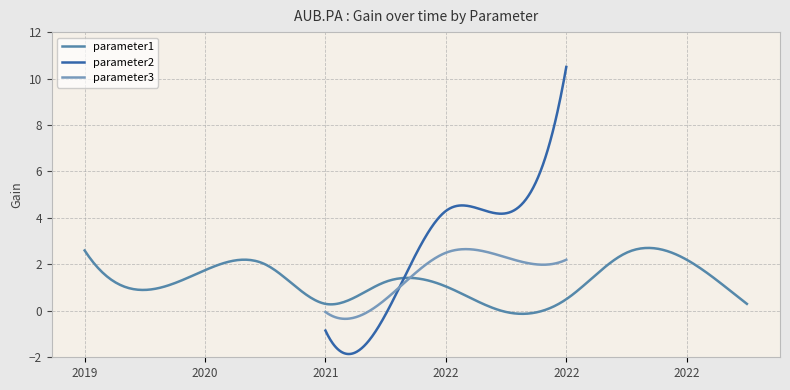

What is the difference between the highest and lowest values at 2022-01-03?

3.2